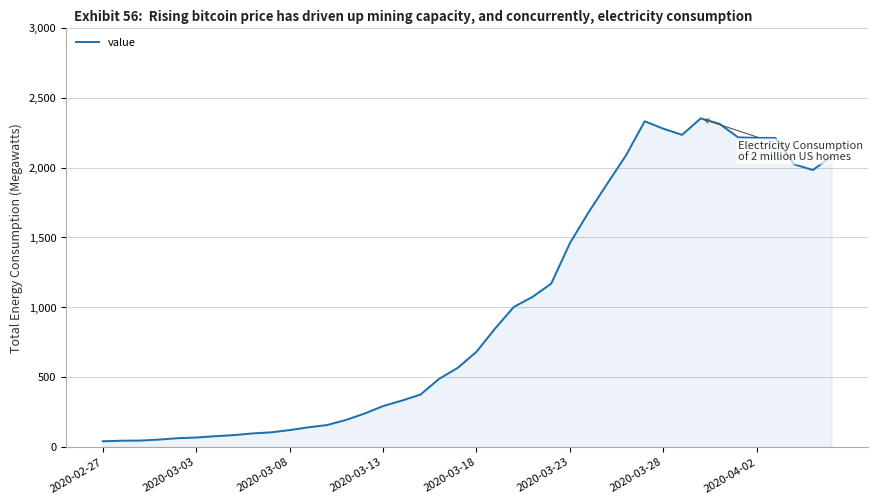

What is the greatest value displayed?

2353